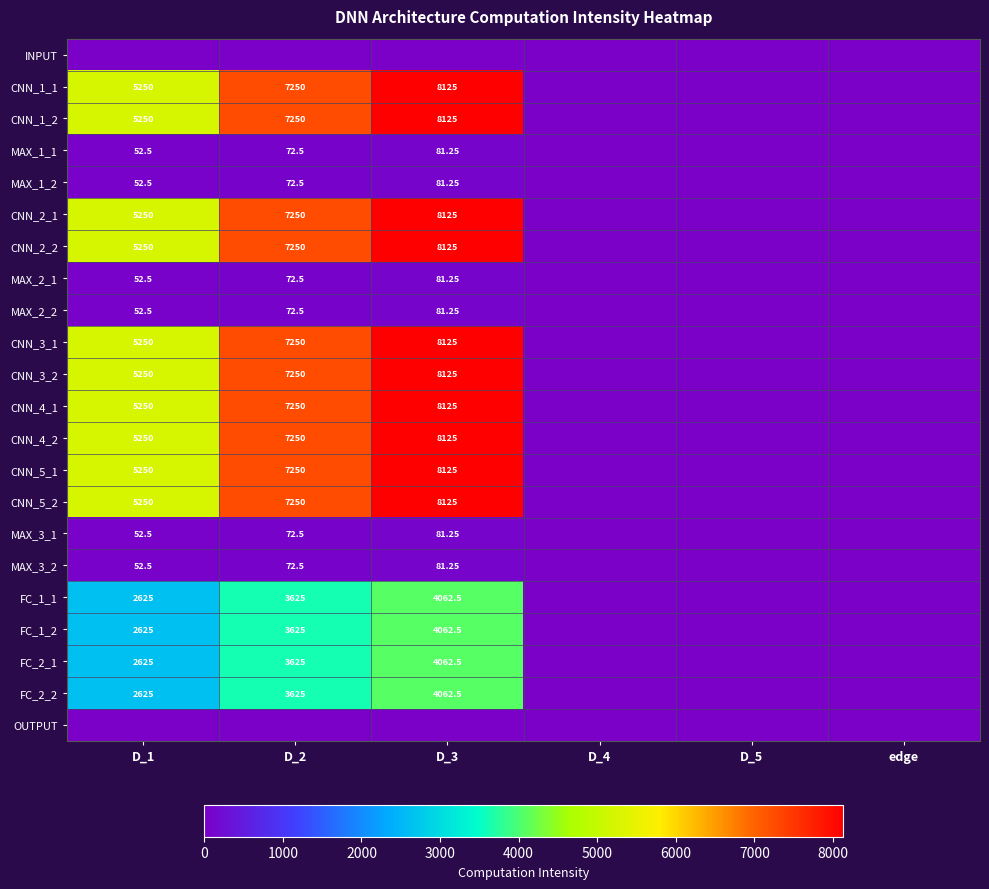

Is it true that MAX_2_2 equals 72.5 at D_2?

True